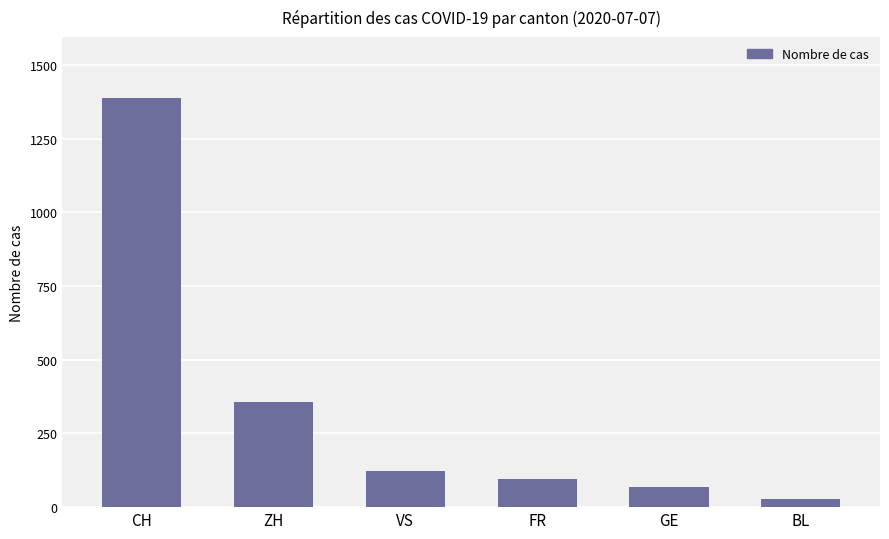

What is the ratio of the value at GE to the value at BL?

2.3